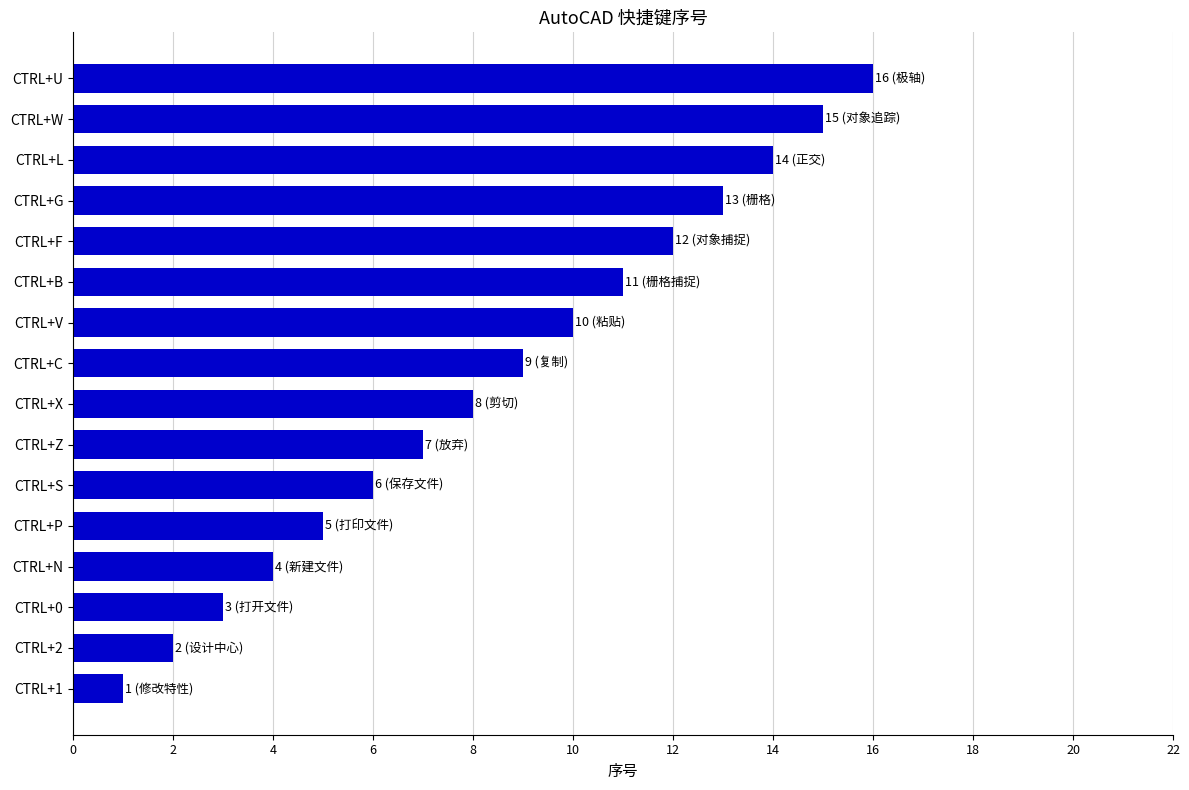

At which label is the value closest to 8?

CTRL+X